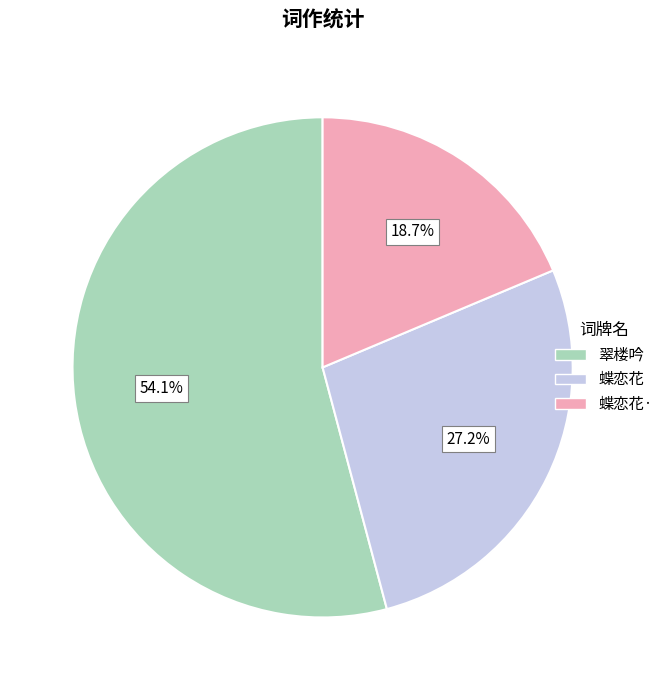

Which category has the biggest portion of the pie?

翠楼吟